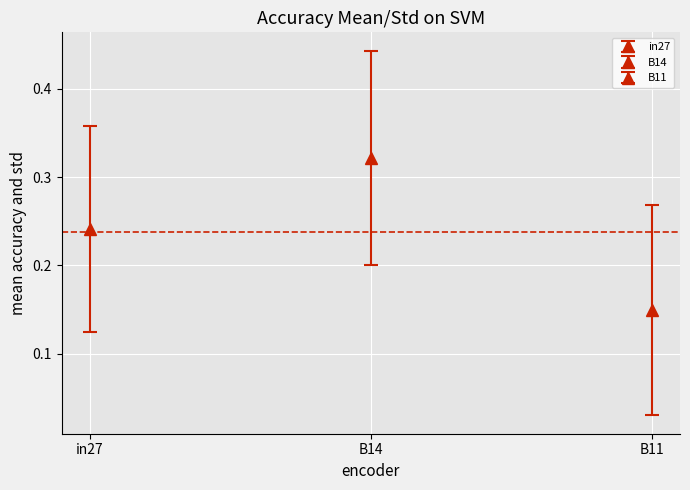

What is the difference between the second highest and minimum values in the job304_scenario0_582 series?

0.1